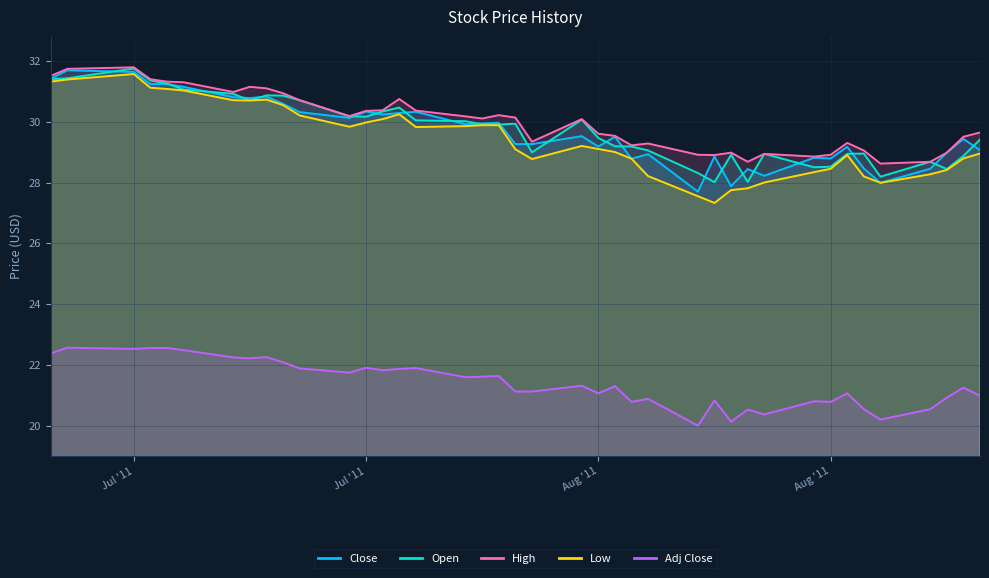

How many data points in Close are less than 29?

13